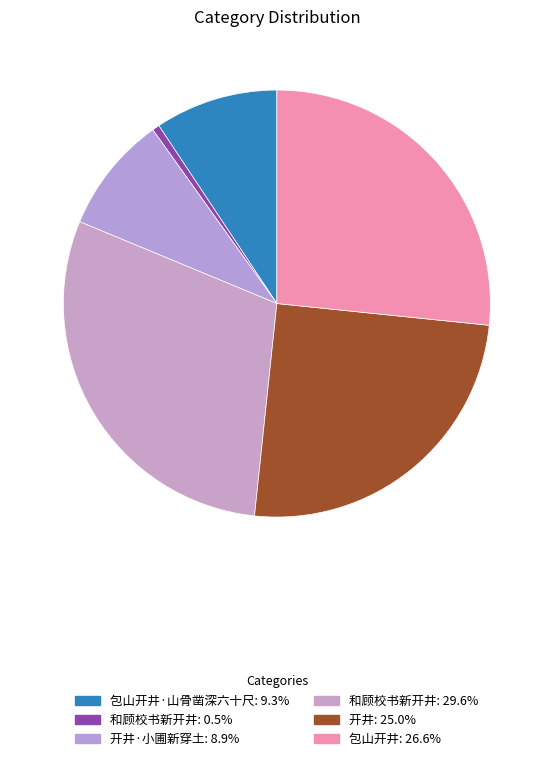

How many slices are in this pie chart?

6